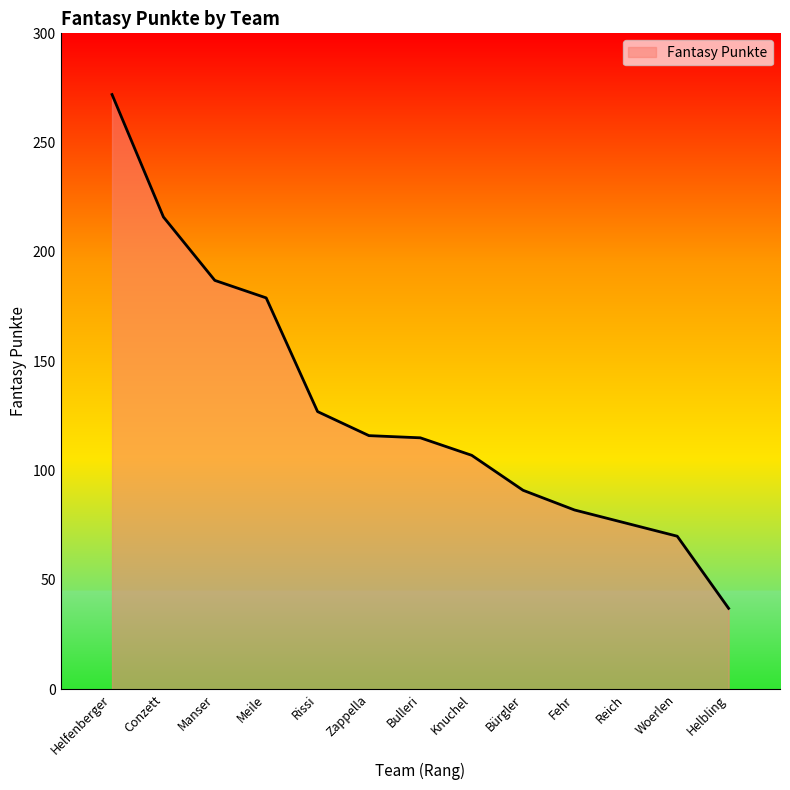

What is the difference between the second highest and second lowest values?

146